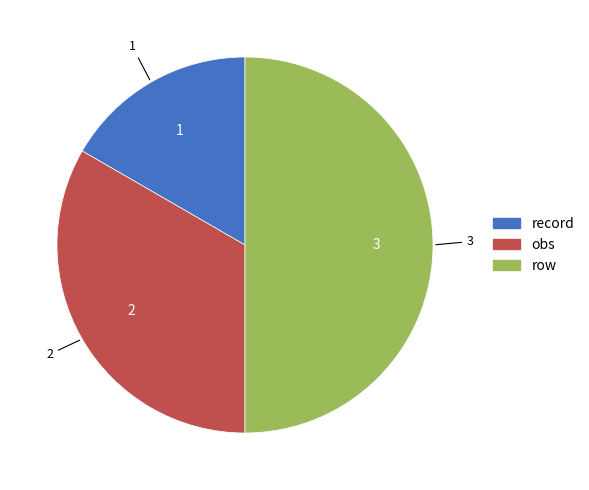

Combined, do row and obs account for over 50%?

Yes